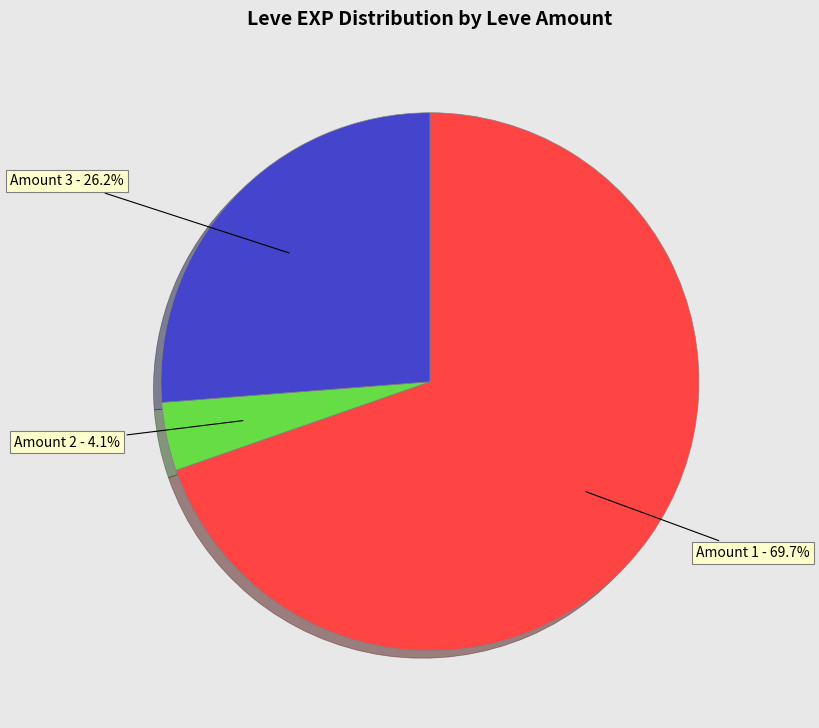

Is there a majority slice in this chart?

Yes